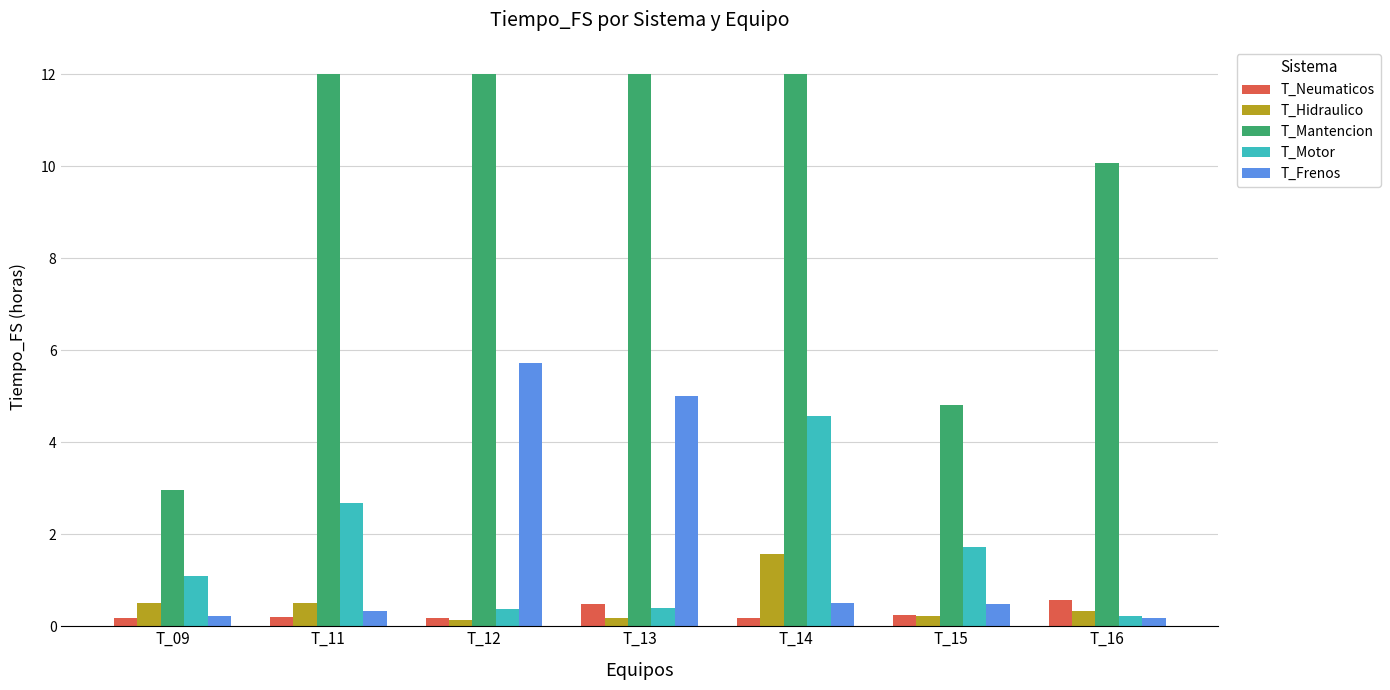

List the series in order of their peak value, lowest first.

T_Neumaticos, T_Hidraulico, T_Motor, T_Frenos, T_Mantencion